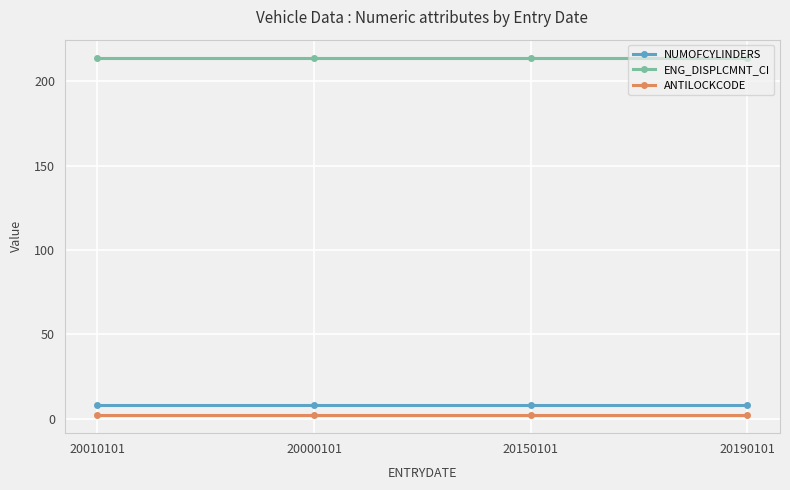

Reading left to right, transcribe all the data shown in this chart.

NUMOFCYLINDERS: 20010101=8	20000101=8	20150101=8	20190101=8
ENG_DISPLCMNT_CI: 20010101=214	20000101=214	20150101=214	20190101=214
ANTILOCKCODE: 20010101=2	20000101=2	20150101=2	20190101=2